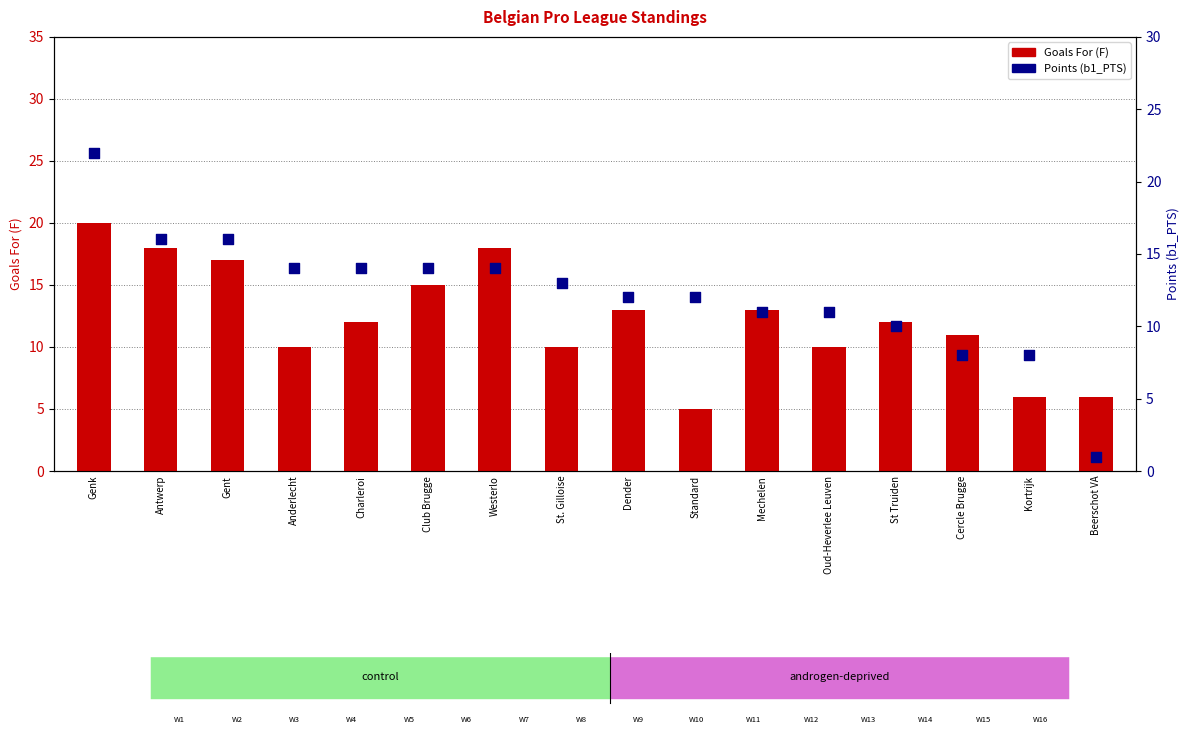

Which series reaches the maximum Y coordinate?

Points (b1_PTS)